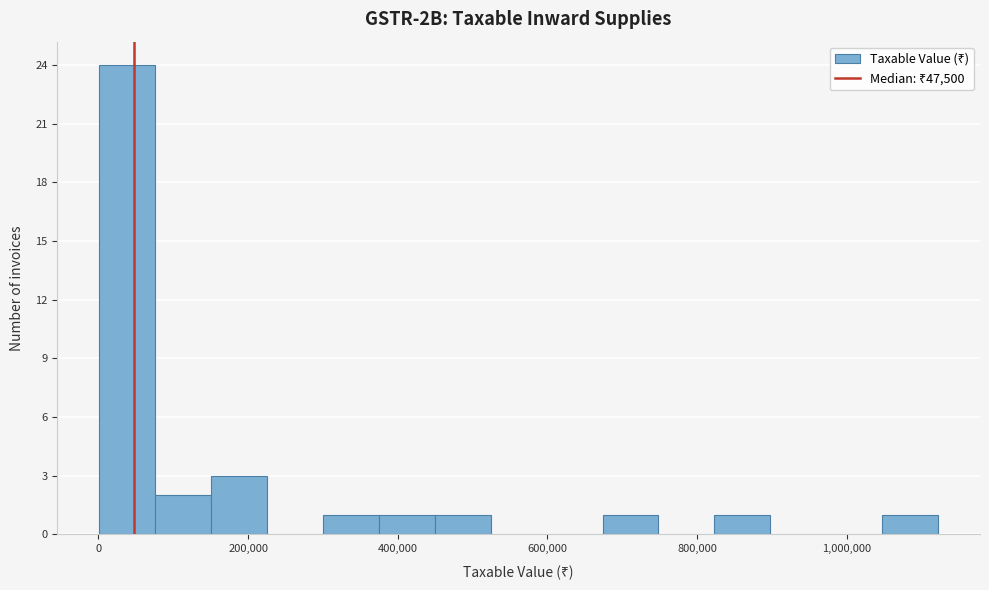

Read against the x-axis, roughly where is the centre of the tallest bar?

40000